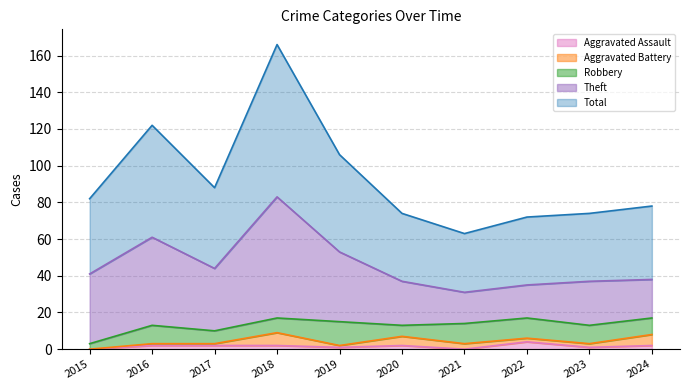

True or false: Theft has more than 0 points higher than both neighbors.

True